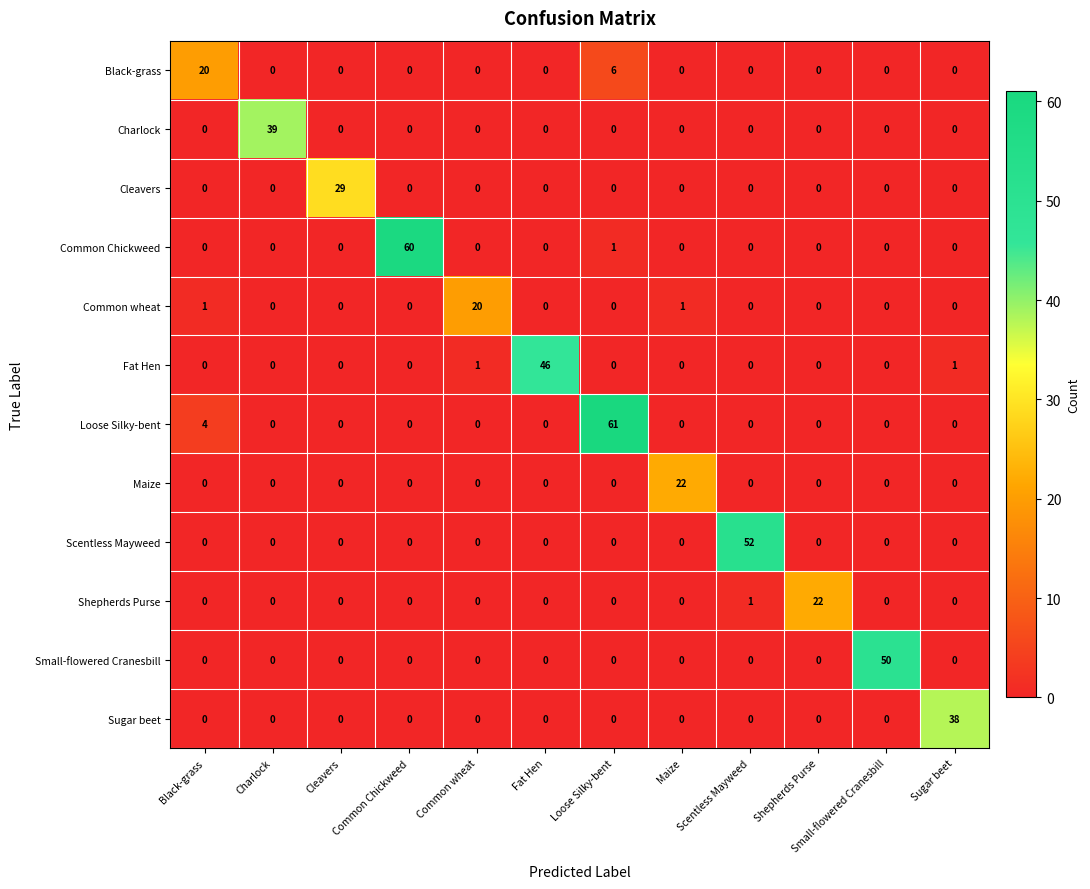

Is it true that Black-grass equals 10 at Scentless Mayweed?

False